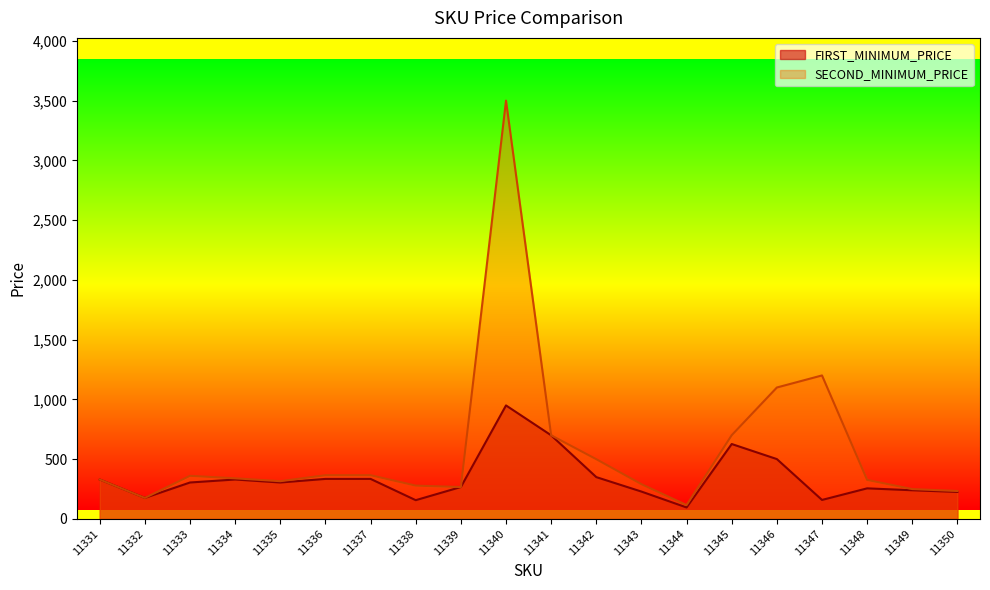

What are all the series names shown in the legend?

FIRST_MINIMUM_PRICE, SECOND_MINIMUM_PRICE